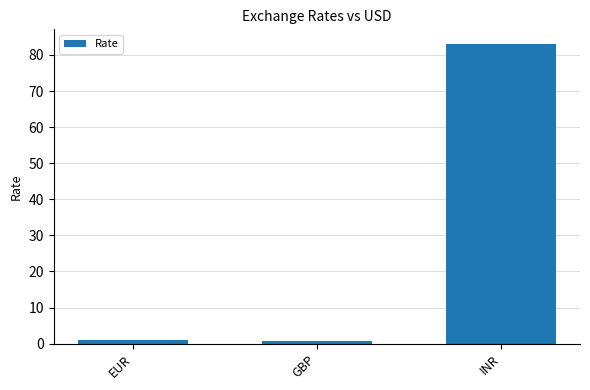

What is the minimum value shown in the chart?

0.8